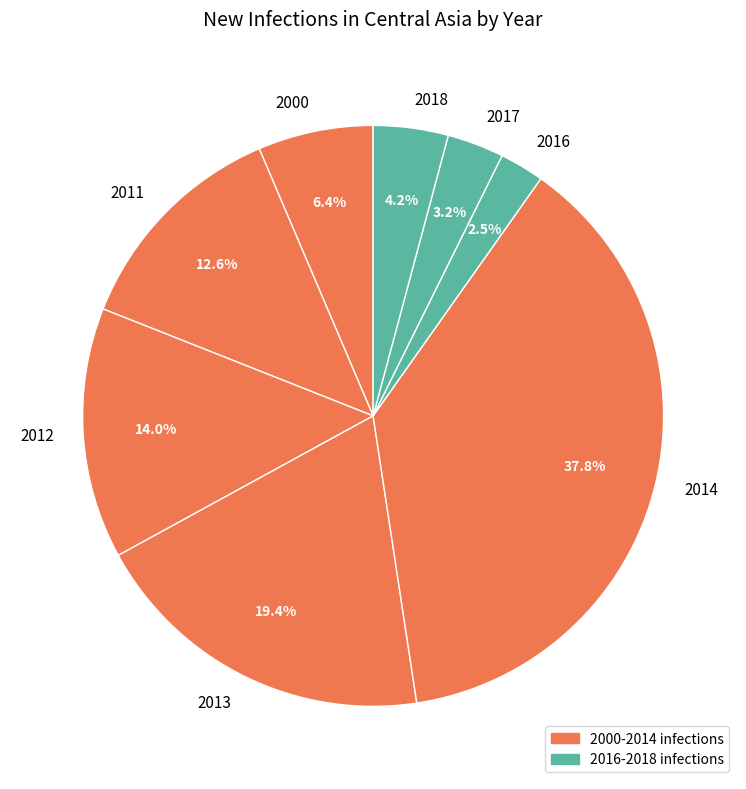

Rank the categories by value from lowest to highest.

2016, 2017, 2018, 2000, 2011, 2012, 2013, 2014